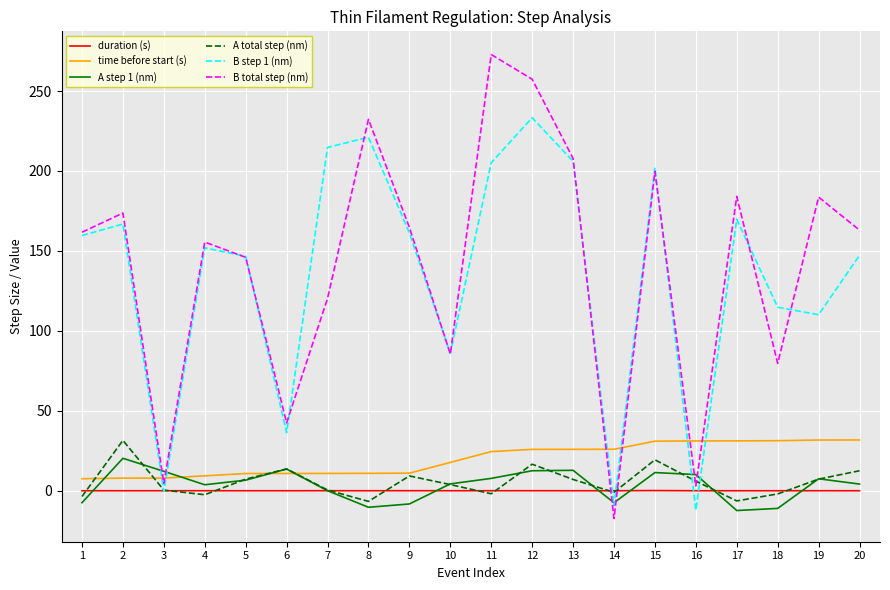

Does the chart have visible grid lines?

Yes